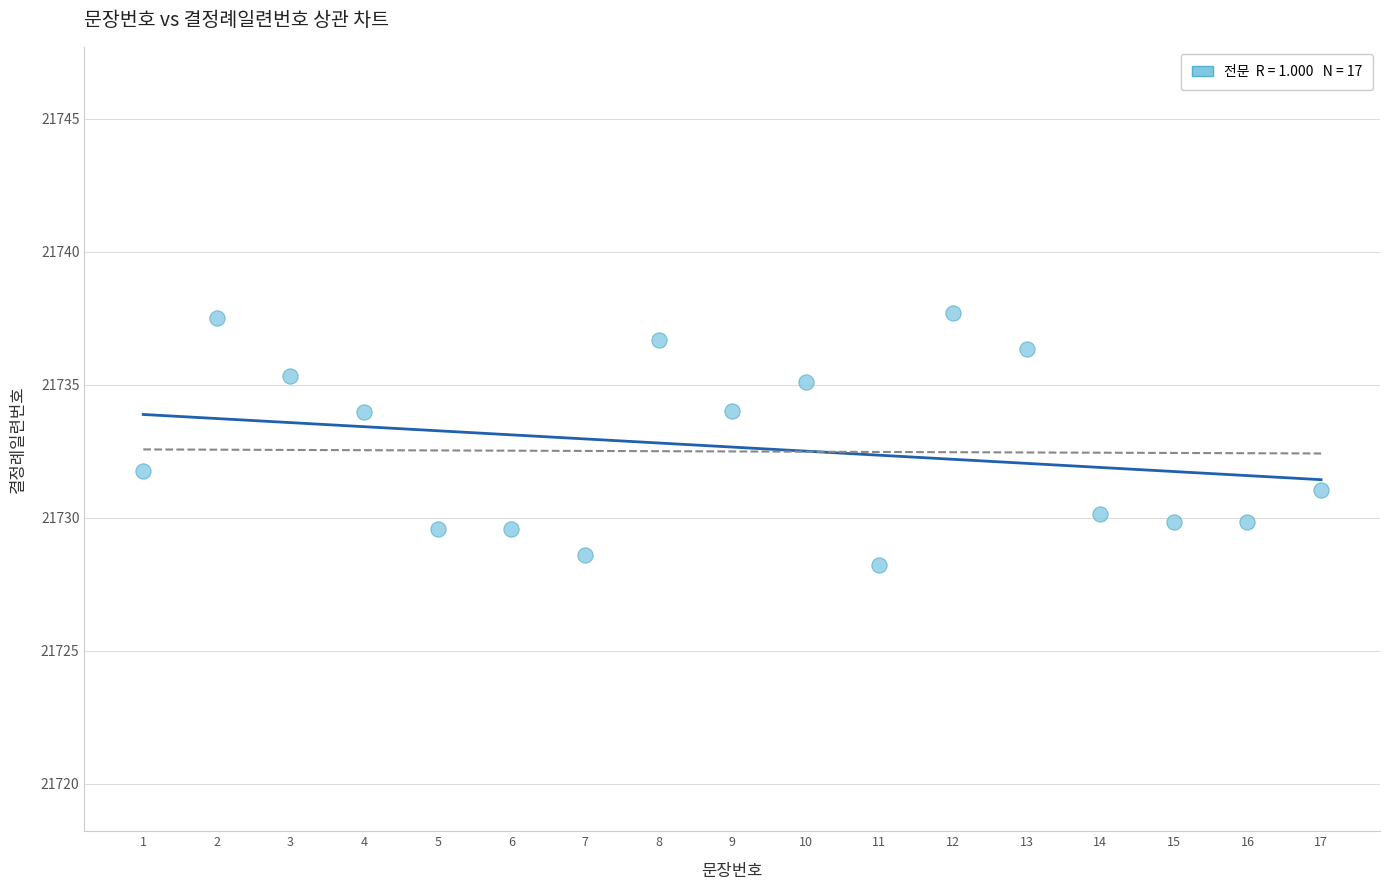

What is the range of X values (max minus min)?

16.0